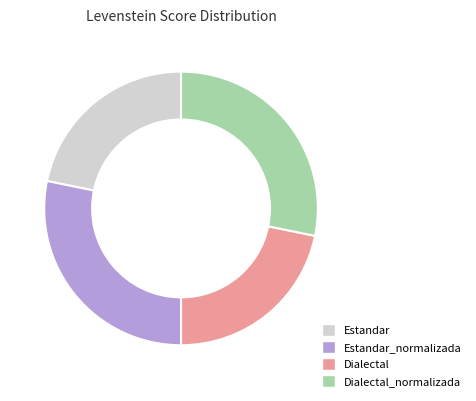

Is it true that Dialectal is 32% of the pie?

False